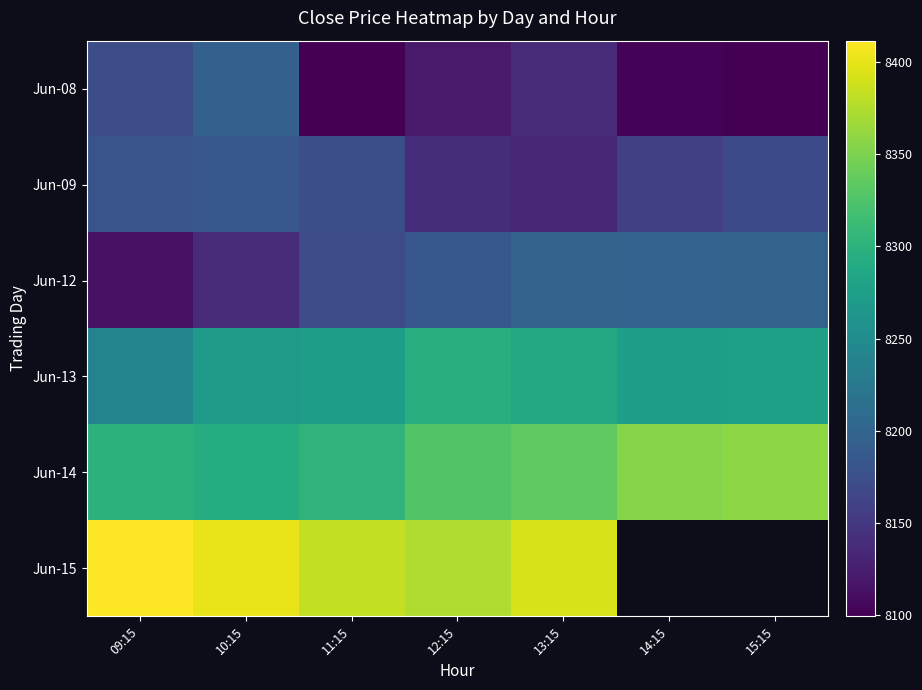

How many distinct data groups are displayed?

6